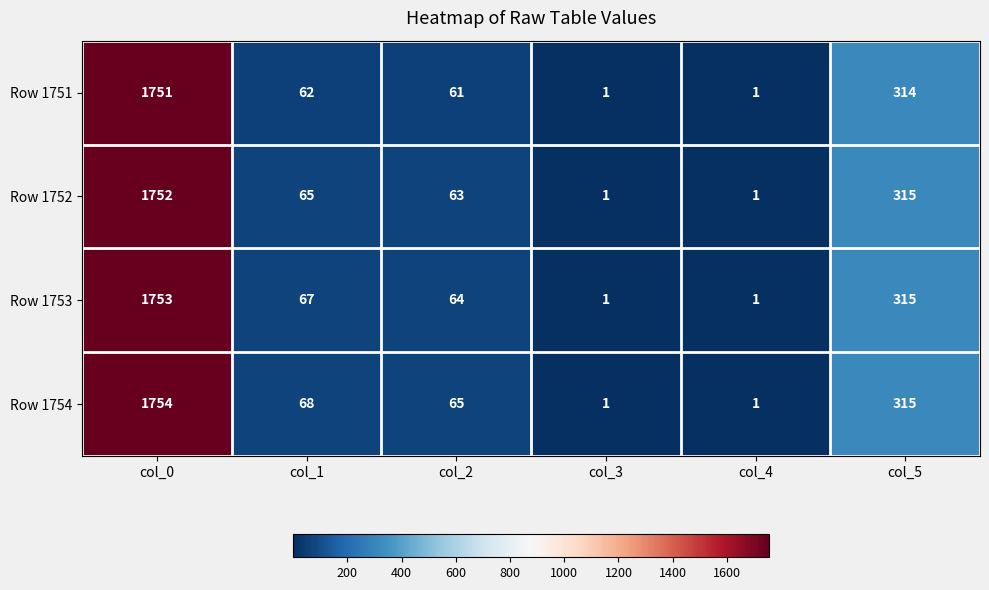

Reading right to left, transcribe all the data shown in this chart.

Row 1751: 314	1	1	61	62	1751
Row 1752: 315	1	1	63	65	1752
Row 1753: 315	1	1	64	67	1753
Row 1754: 315	1	1	65	68	1754